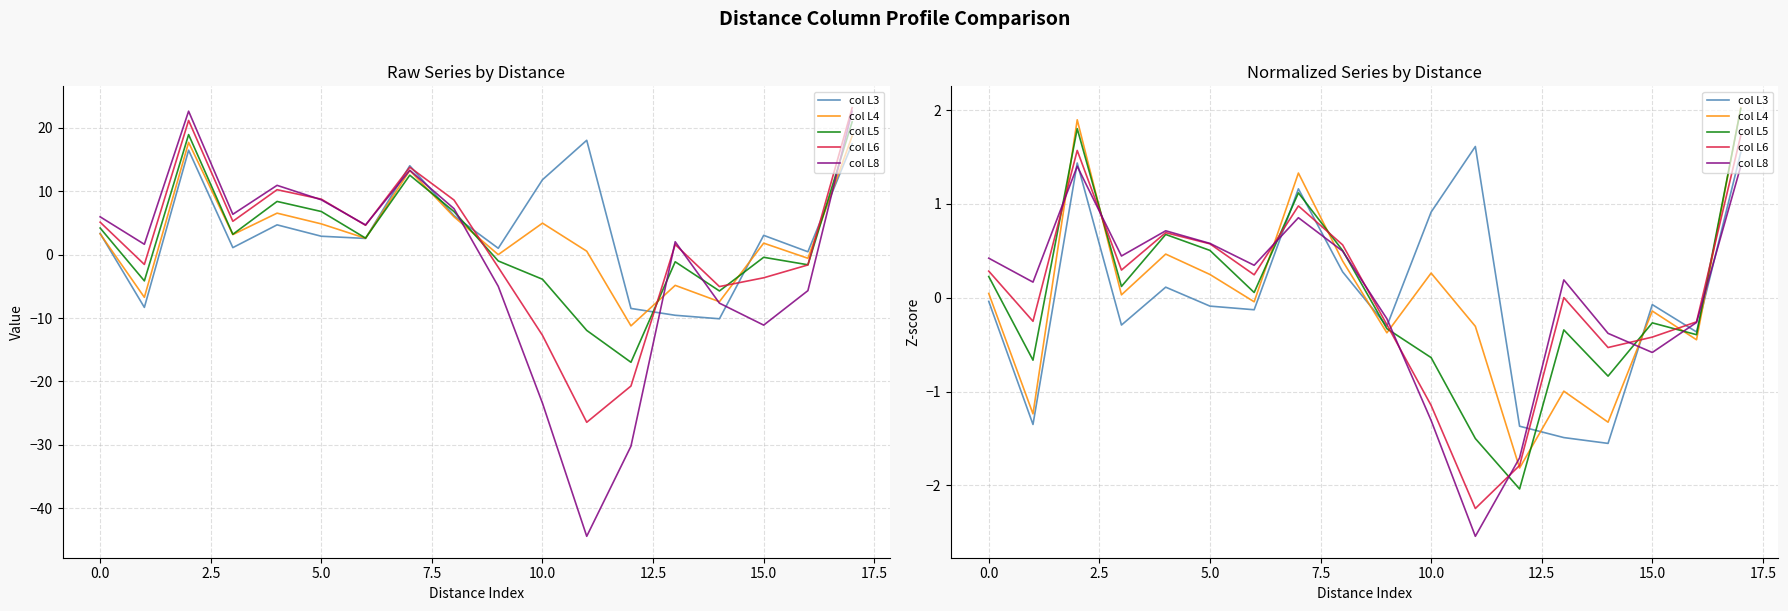

How many distinct data groups are displayed?

5